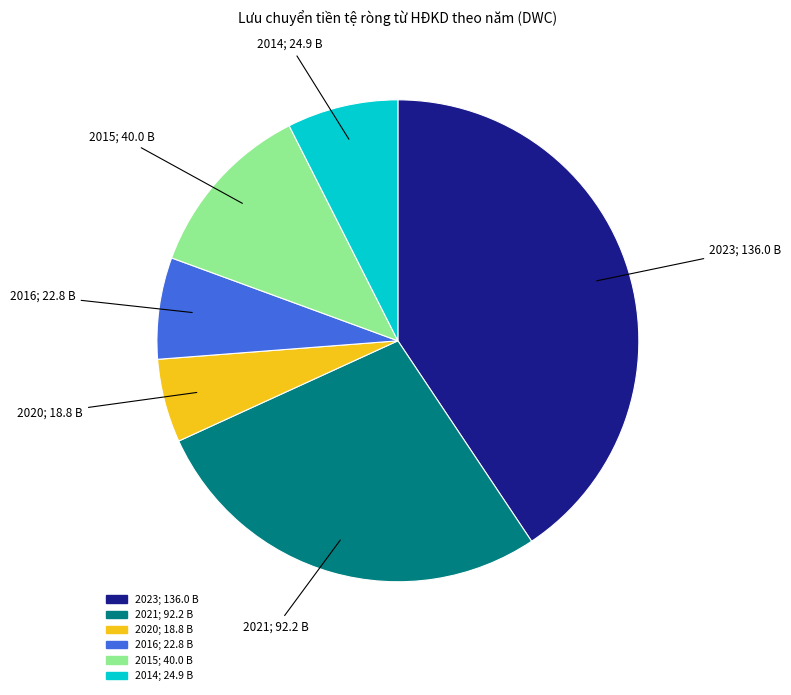

Is there any slice that represents more than half of the pie?

No